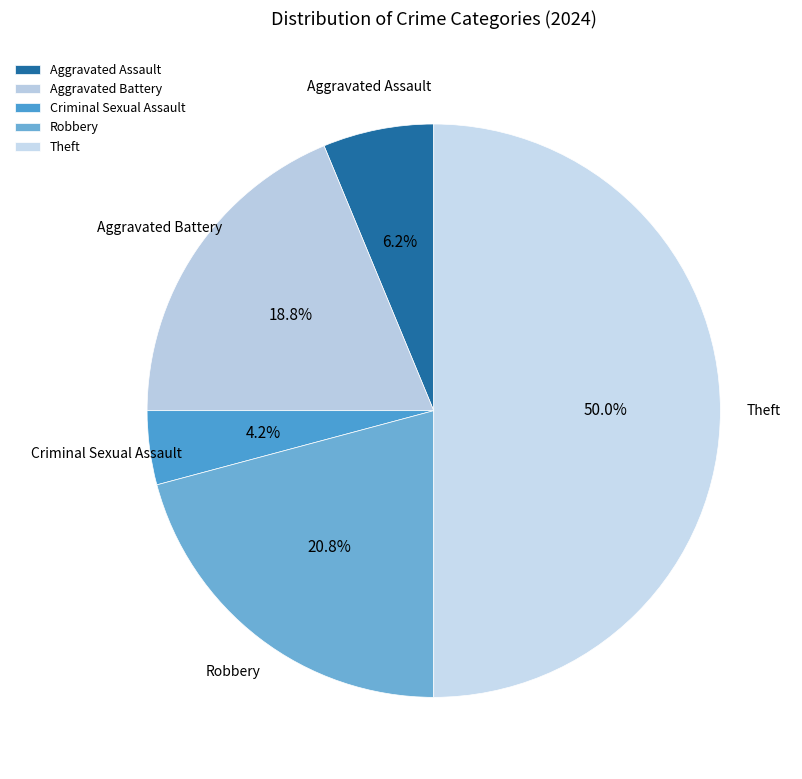

Between Aggravated Battery and Aggravated Assault, which is larger?

Aggravated Battery